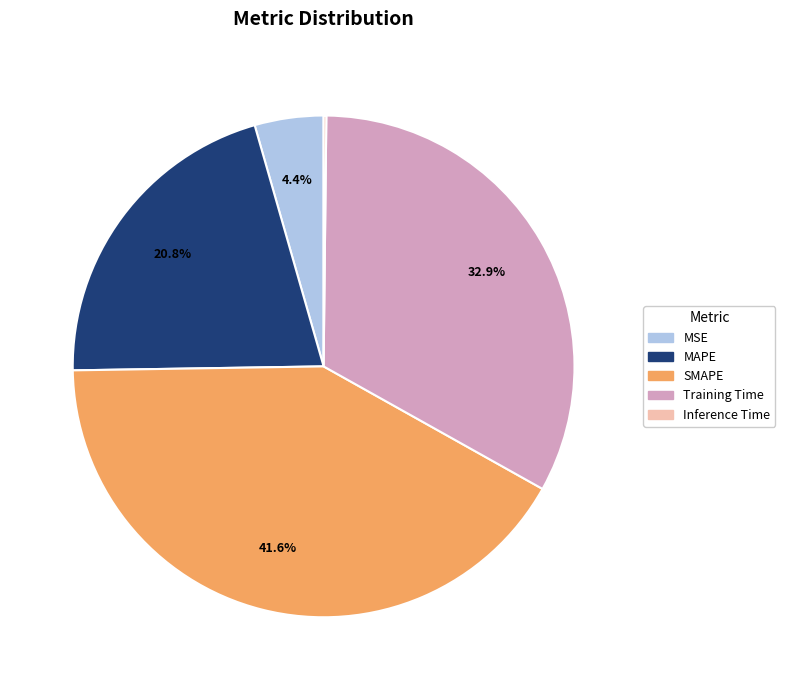

What percentage is NOT represented by SMAPE?

58.4%